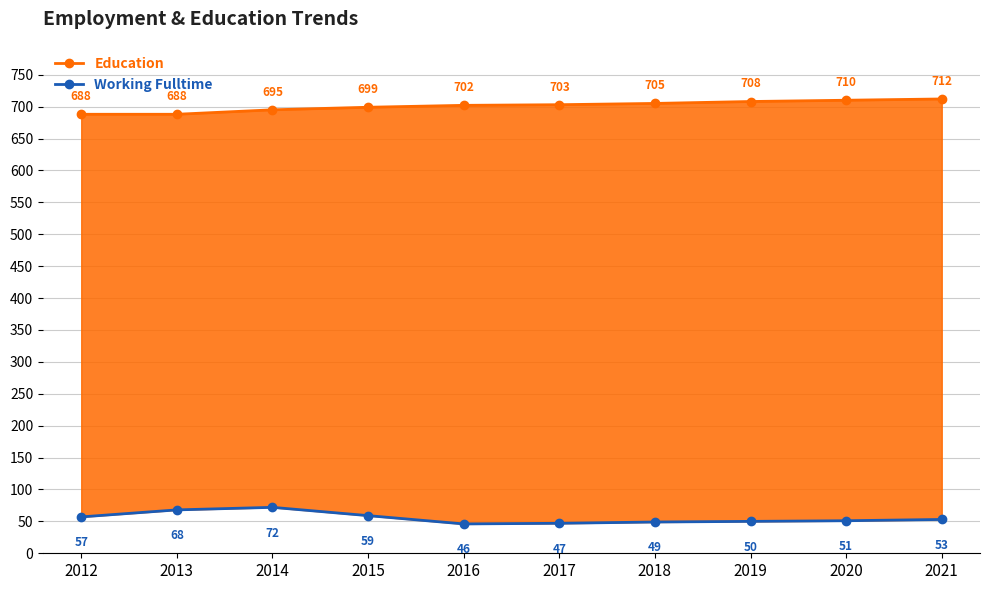

True or false: Education has more than 1 interior local peaks.

False